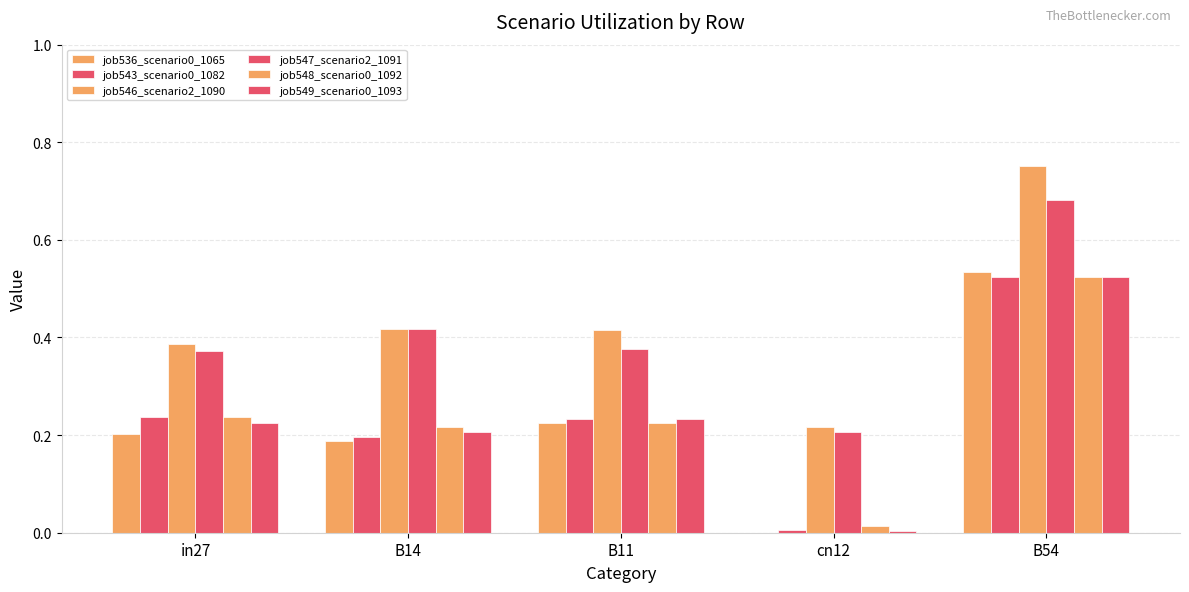

At which category does the chart reach its peak across all series?

B54